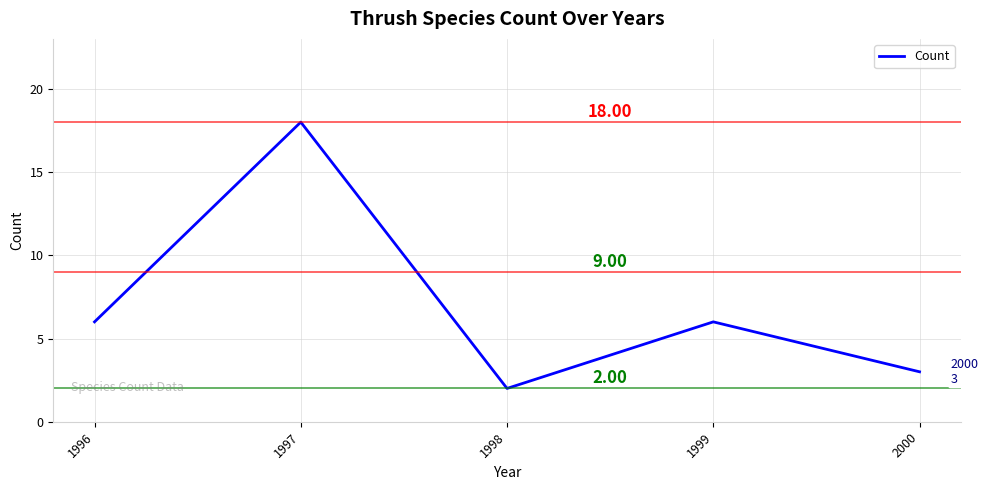

How many interior local peaks (higher than both neighbors) does the data have?

2